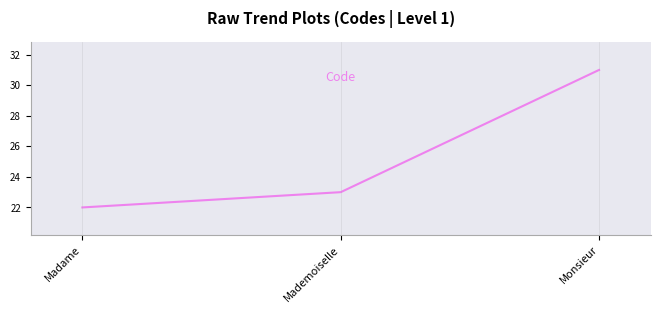

At which category does the chart reach its peak across all series?

Monsieur